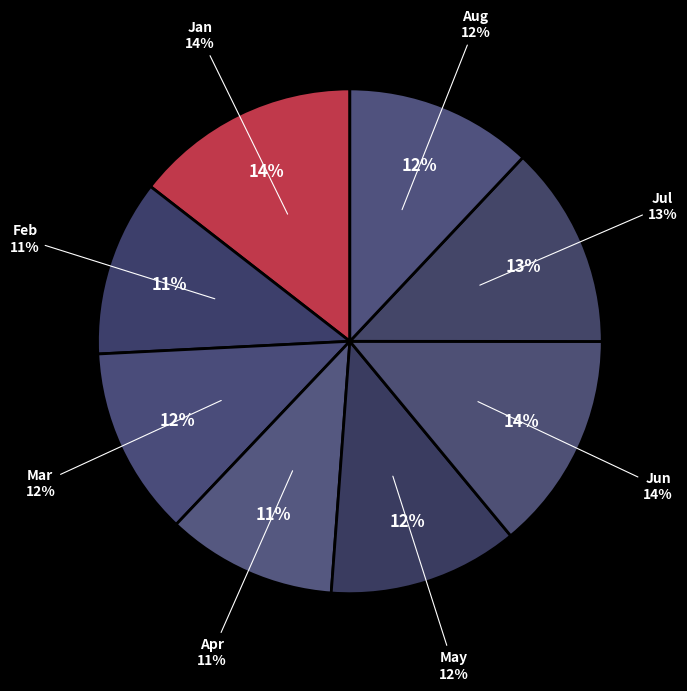

What percentage is the Mar slice, to the nearest percent?

12%